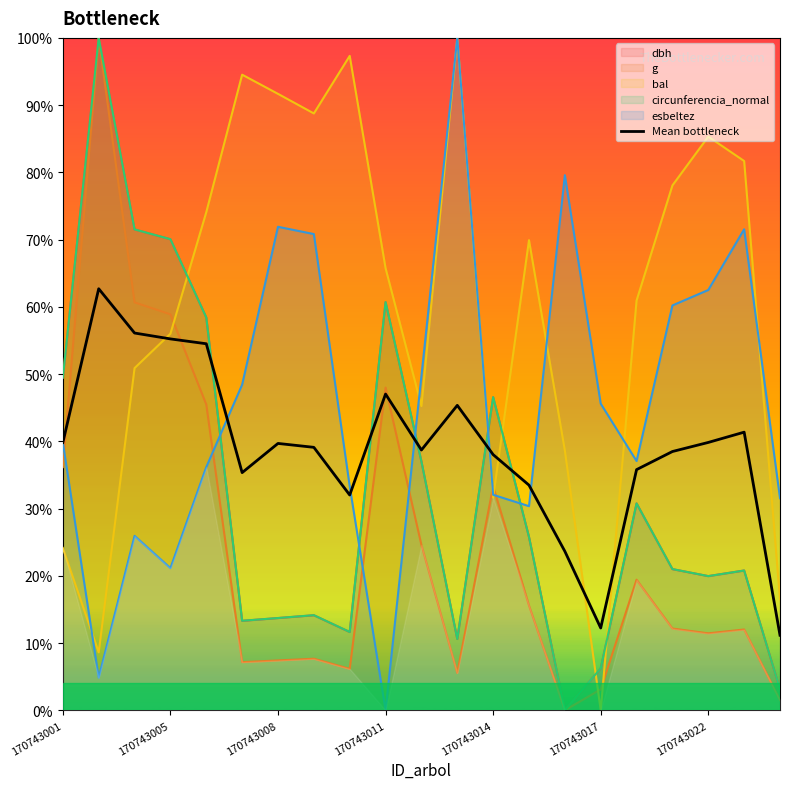

How many interior local valleys (lower than both neighbors) does the data have?

4